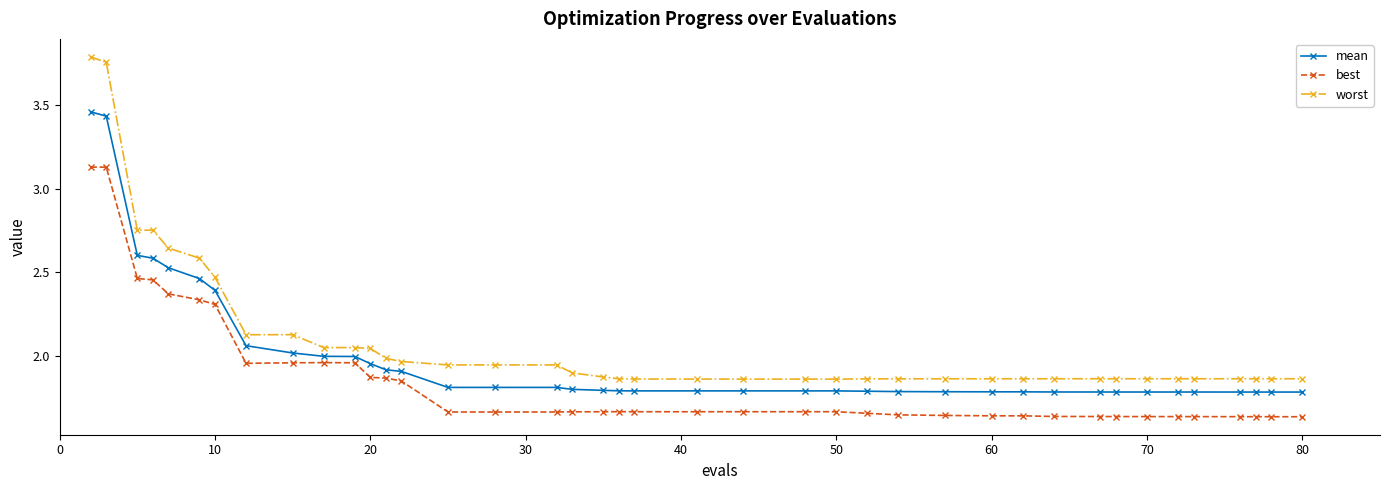

List the series in order of their overall mean, highest first.

worst, mean, best